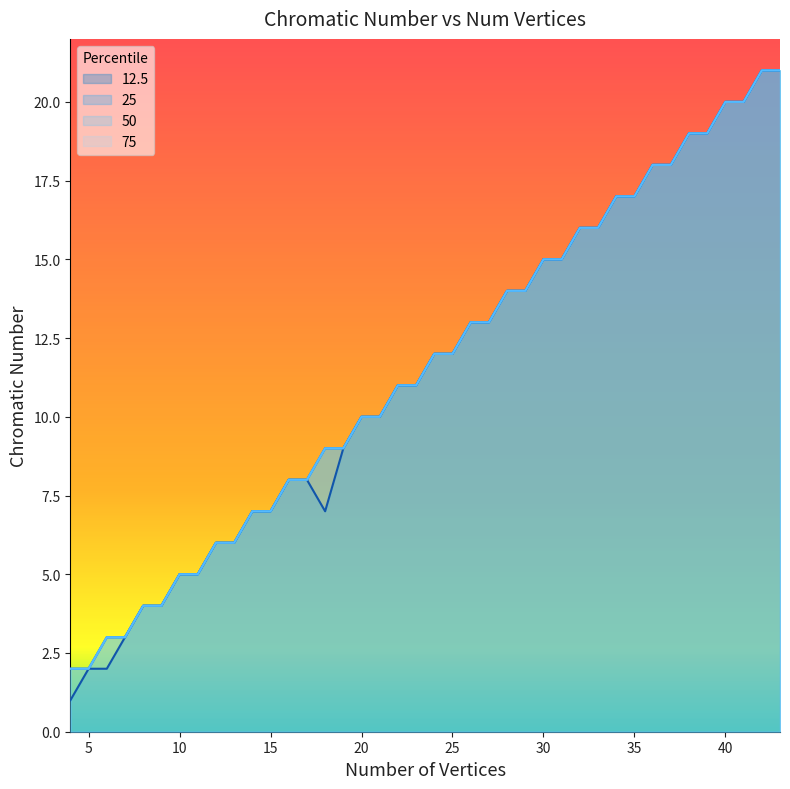

The 50 series shows 6 at 30. True or false?

False